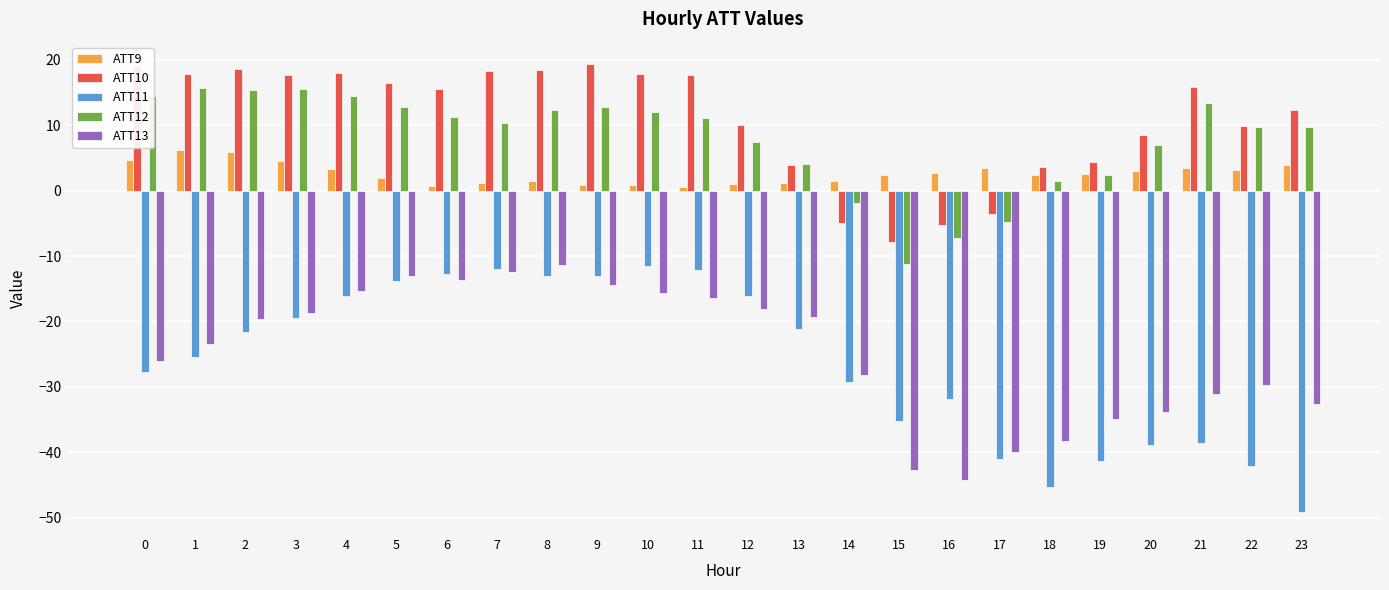

Count the number of categories in the chart.

24